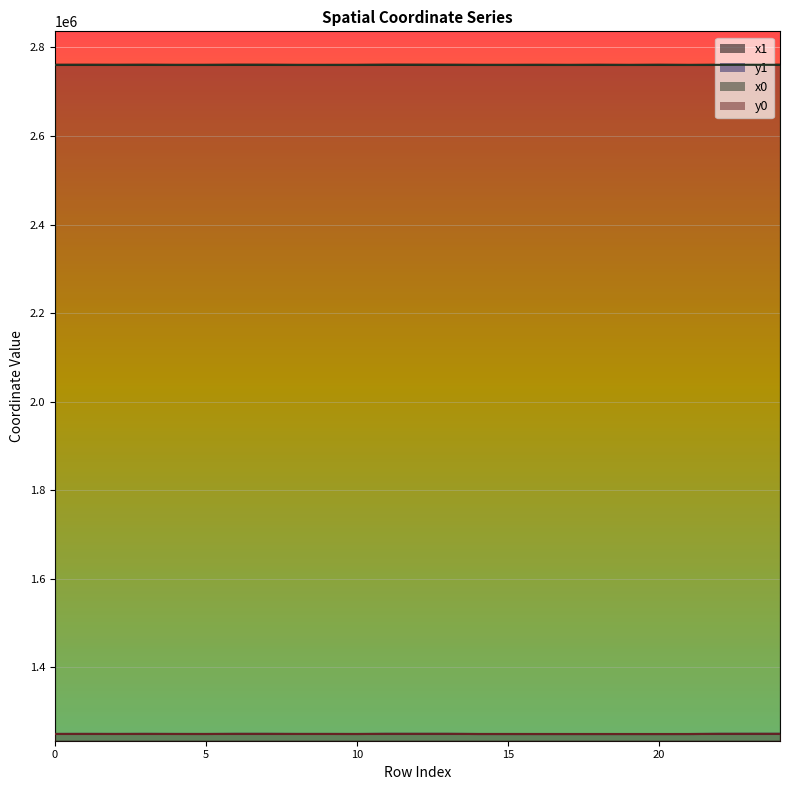

Reading right to left, transcribe all the data shown in this chart.

x1: 24=2760529.5	23=2760589.4	22=2760469.0	21=2760268.7	20=2760452.2	19=2760278.2	18=2760452.2	17=2760299.0	16=2760393.5	15=2760299.0	14=2760358.7	13=2760501.1	12=2760559.5	11=2760618.7	10=2760347.3	9=2760304.6	8=2760299.7	7=2760501.1	6=2760568.6	5=2760347.3	4=2760316.3	3=2760540.3	2=2760428.2	1=2760505.9	0=2760462.0
y1: 24=1249921.3	23=1249912.6	22=1249862.6	21=1249550.4	20=1249531.0	19=1249541.7	18=1249531.0	17=1249548.8	16=1249567.8	15=1249548.8	14=1249587.9	13=1249840.5	12=1249865.1	11=1249885.3	10=1249600.2	9=1249683.9	8=1249671.9	7=1249840.5	6=1249833.3	5=1249600.2	4=1249672.4	3=1249803.4	2=1249685.2	1=1249742.1	0=1249695.4
x0: 24=2760538.0	23=2760618.7	22=2760473.3	21=2760278.2	20=2760489.4	19=2760285.4	18=2760421.1	17=2760285.4	16=2760421.1	15=2760339.6	14=2760339.6	13=2760473.3	12=2760576.7	11=2760576.7	10=2760339.6	9=2760316.3	8=2760316.3	7=2760540.3	6=2760540.3	5=2760367.7	4=2760367.7	3=2760493.0	2=2760367.7	1=2760493.0	0=2760437.6
y0: 24=1249904.0	23=1249885.3	22=1249866.9	21=1249541.7	20=1249508.2	19=1249534.3	18=1249550.0	17=1249534.3	16=1249550.0	15=1249592.2	14=1249592.2	13=1249866.9	12=1249841.9	11=1249841.9	10=1249592.2	9=1249672.4	8=1249672.4	7=1249803.4	6=1249803.4	5=1249621.7	4=1249621.7	3=1249753.4	2=1249621.7	1=1249753.4	0=1249695.0